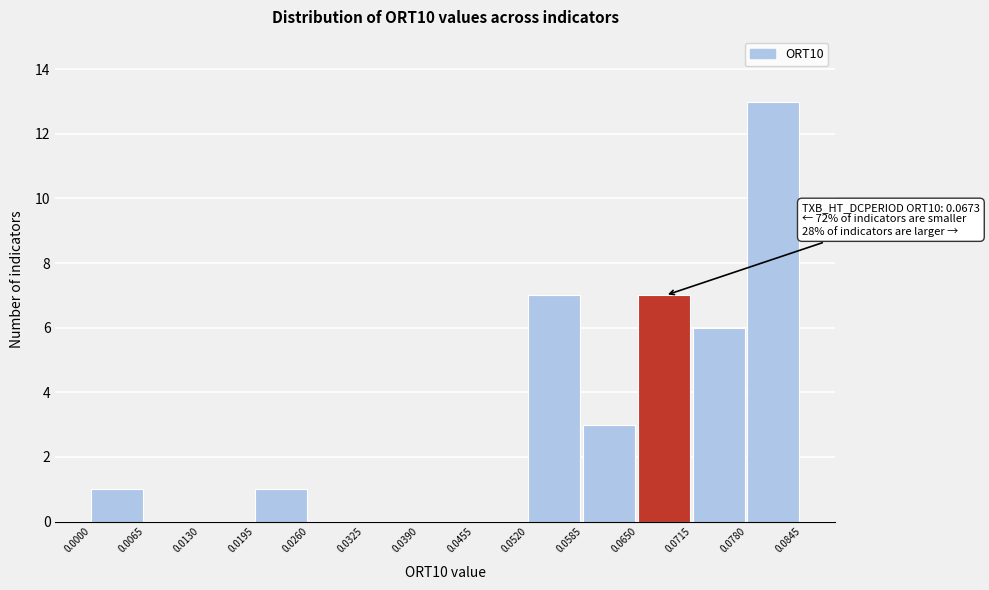

Over which range of the x-axis is the bar tallest?

0.0780 to 0.0845